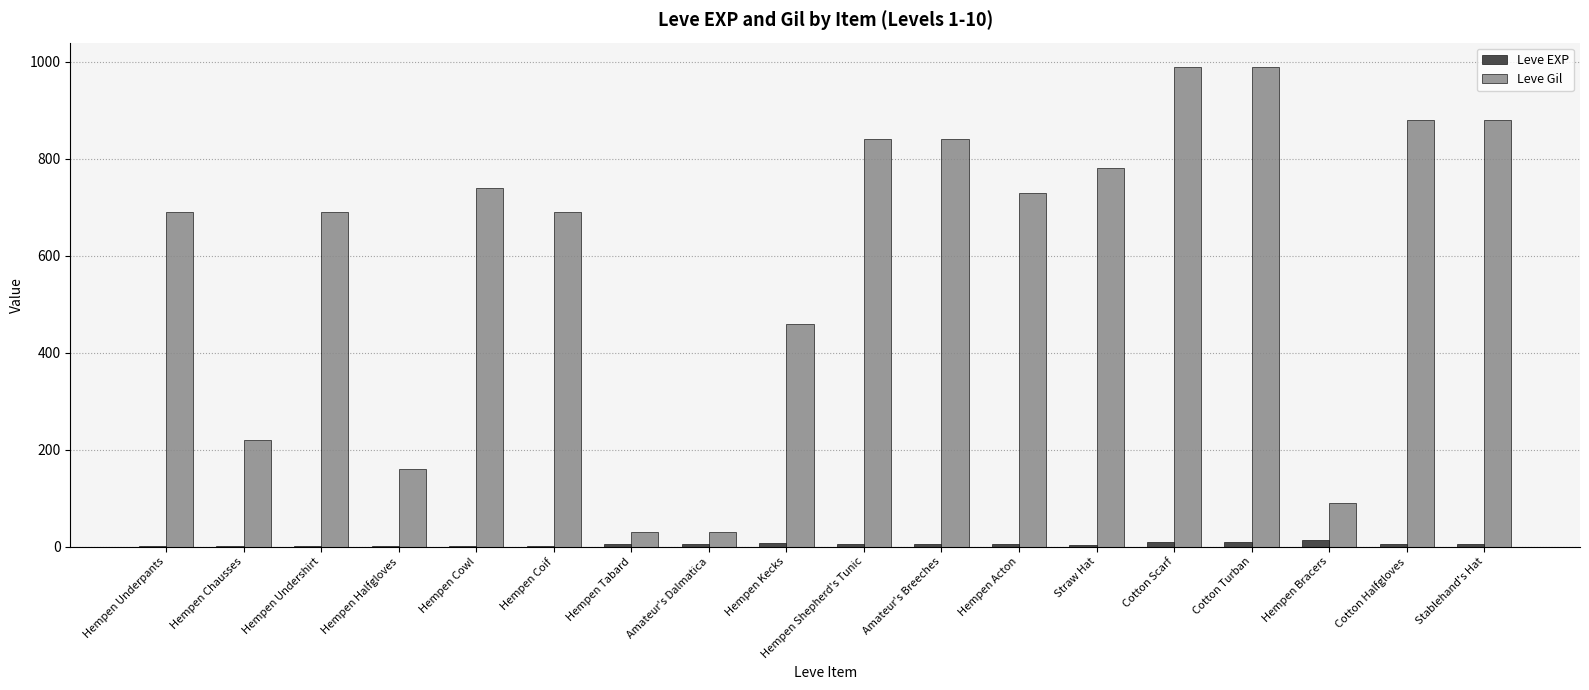

What is the greatest value displayed?

990